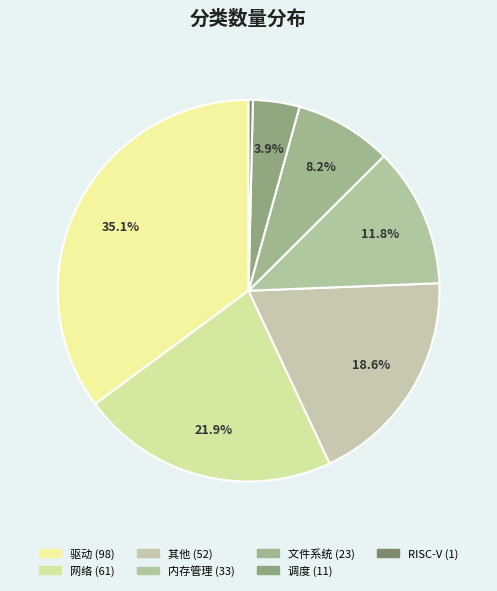

The 驱动 slice represents 35% of the pie. True or false?

True